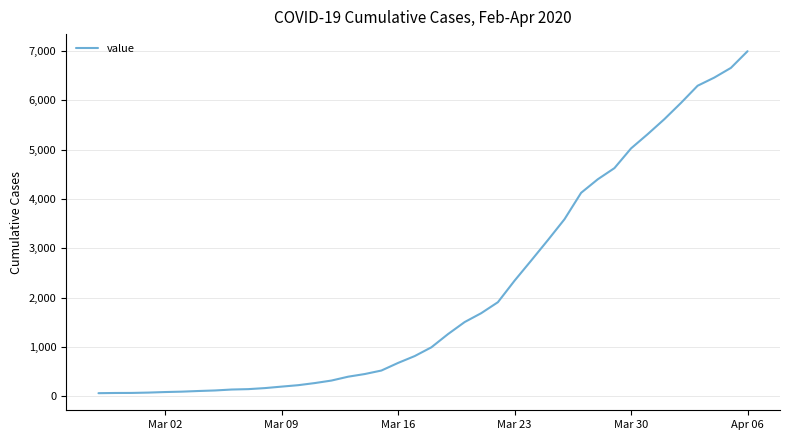

What is the maximum value shown in the chart?

6995